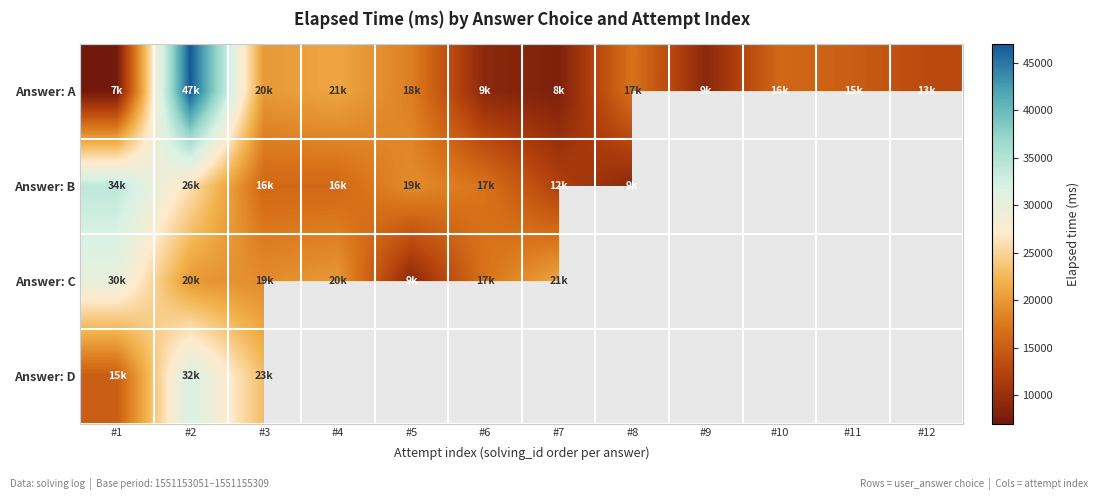

What is the difference between the highest and lowest values at #7?

21000